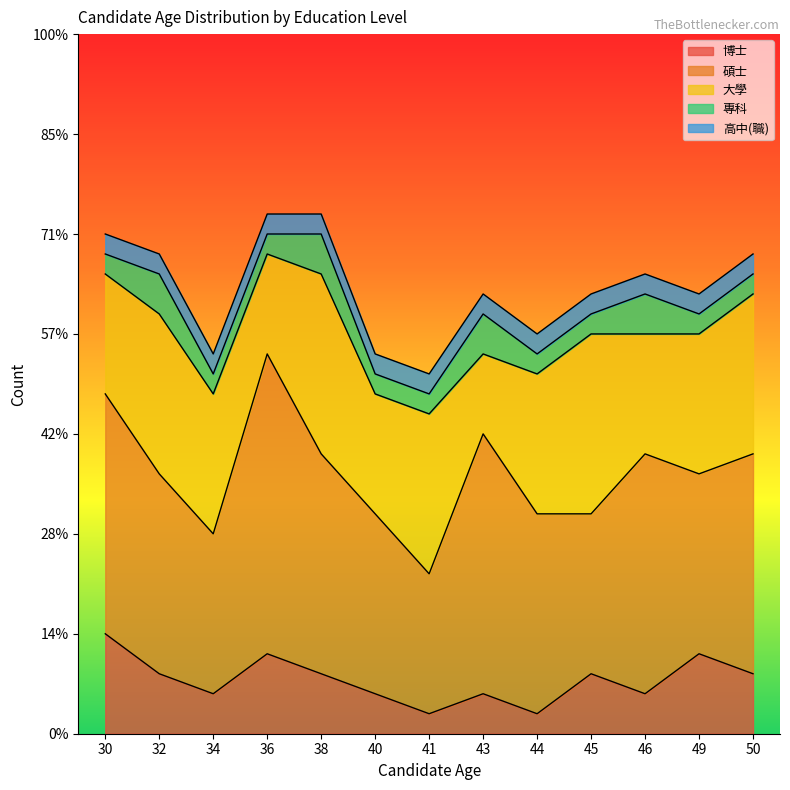

At which label does 大學 reach its minimum?

43